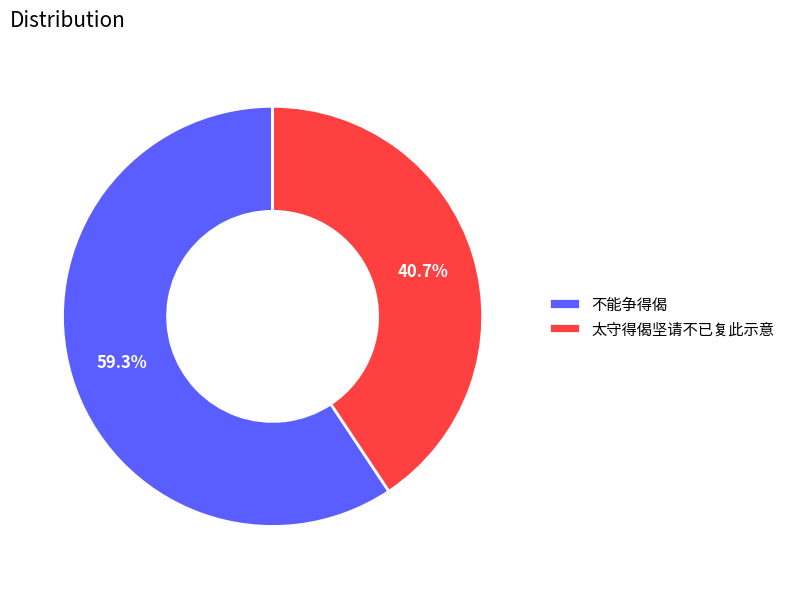

Count the number of slices in the pie.

2